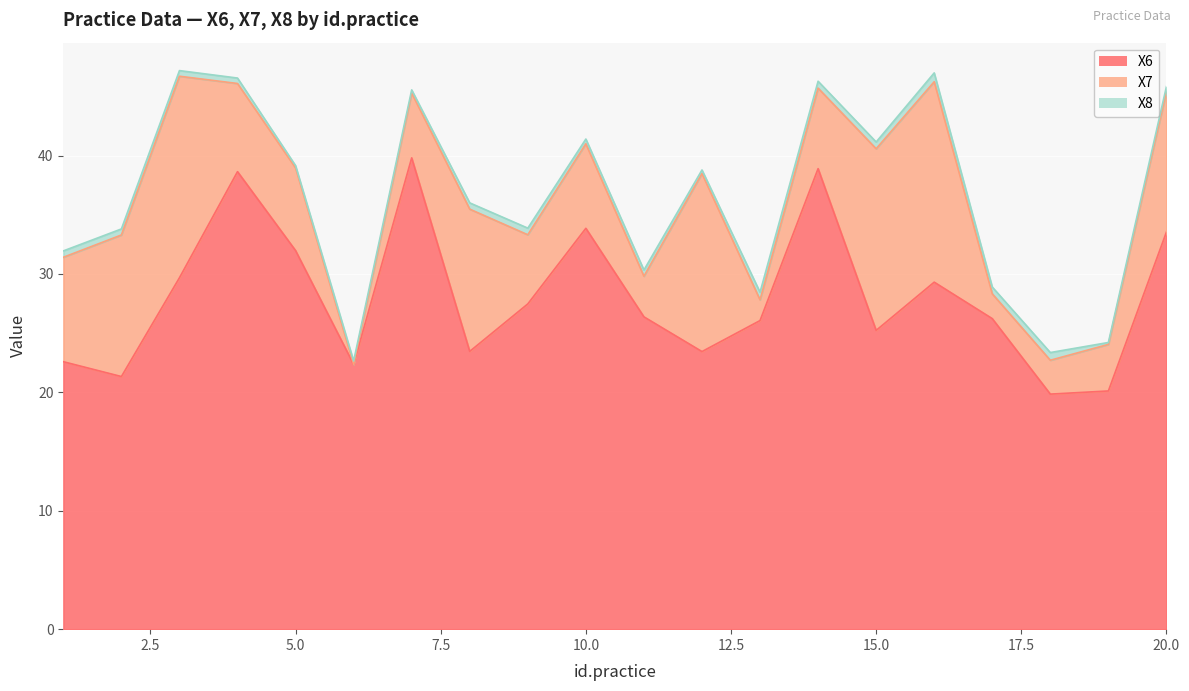

In X8, how many points are higher than both neighbors (excluding endpoints)?

6